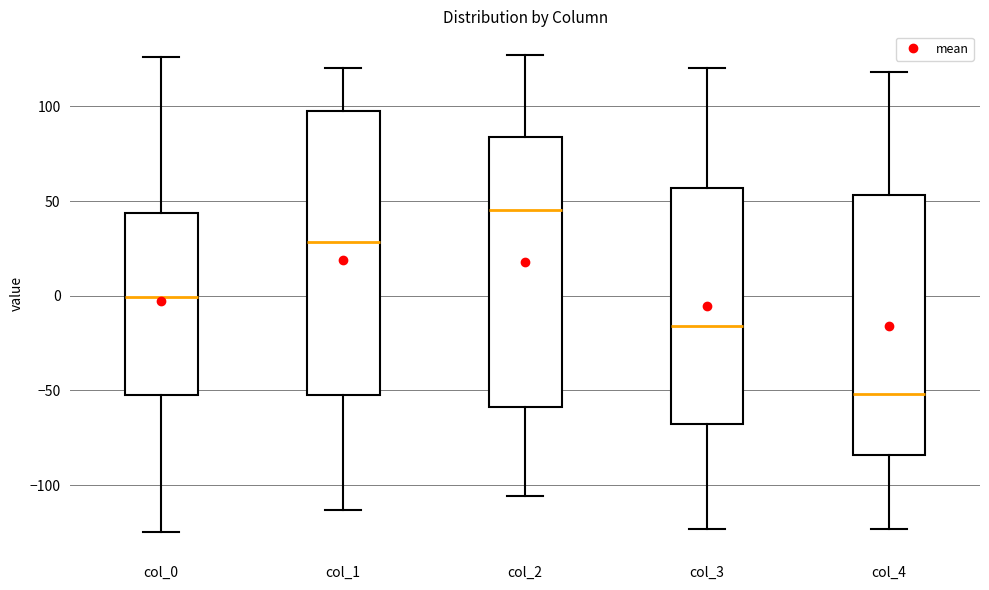

Comparing the boxes themselves (not the whiskers), which one is the tallest?

col_1